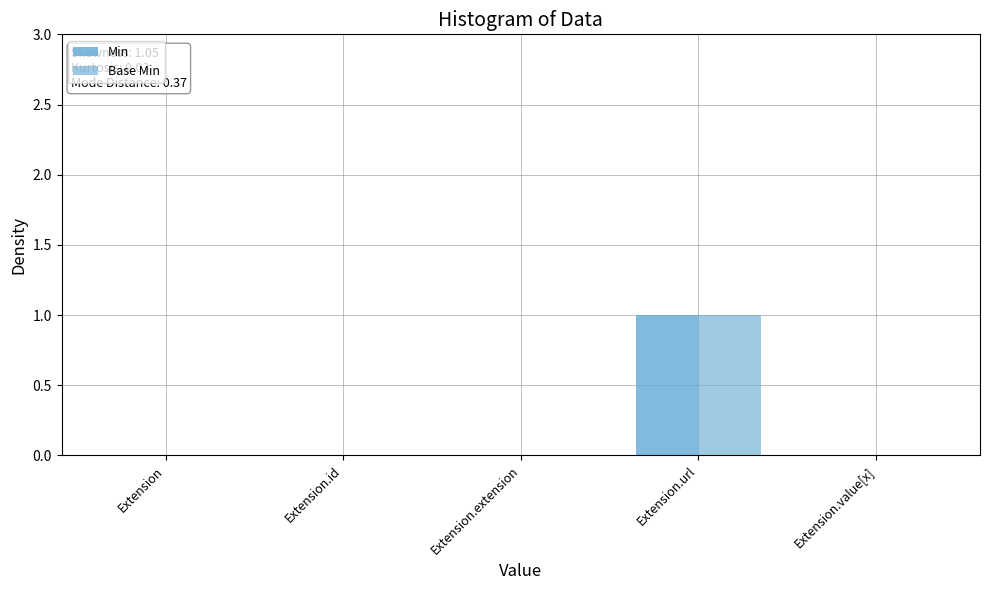

Reading left to right, transcribe all the data shown in this chart.

Min: 0	0	0	1	0
Base Min: 0	0	0	1	0